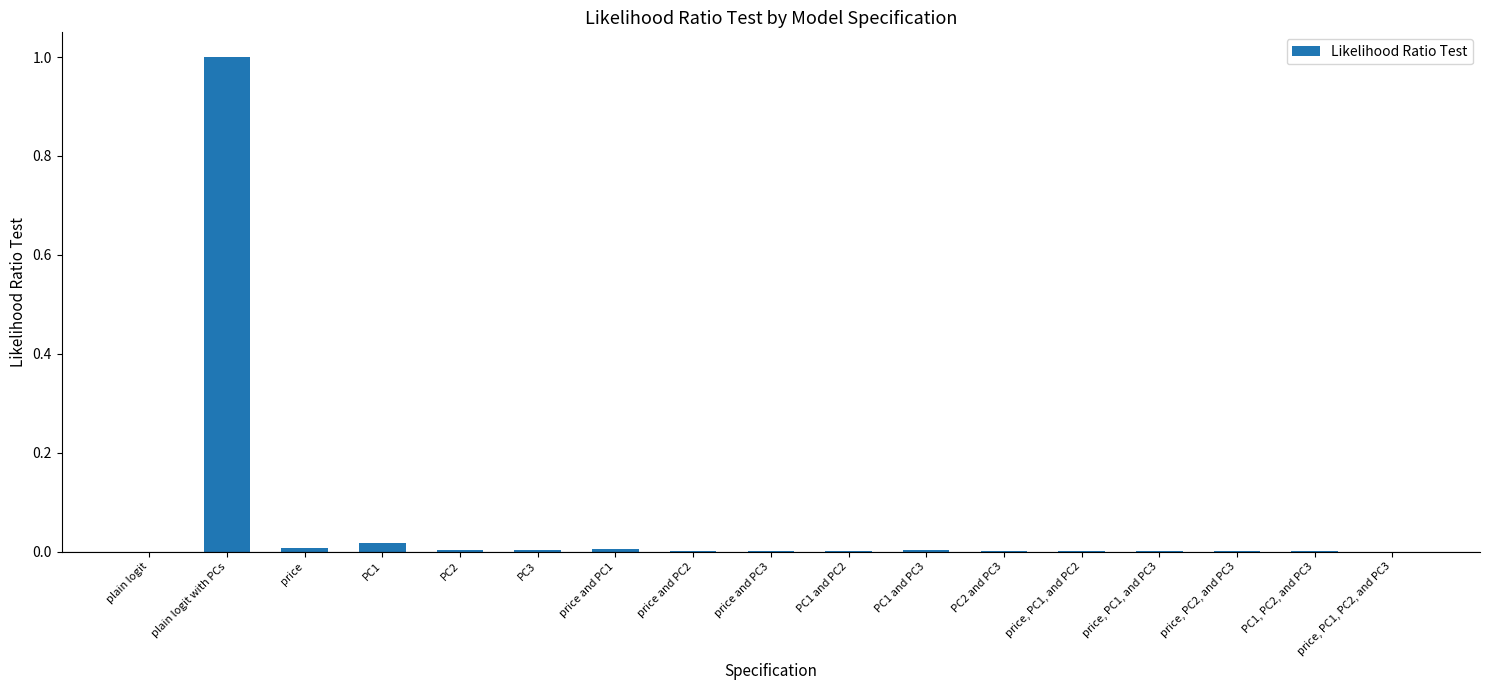

Count the number of data series in this chart.

1